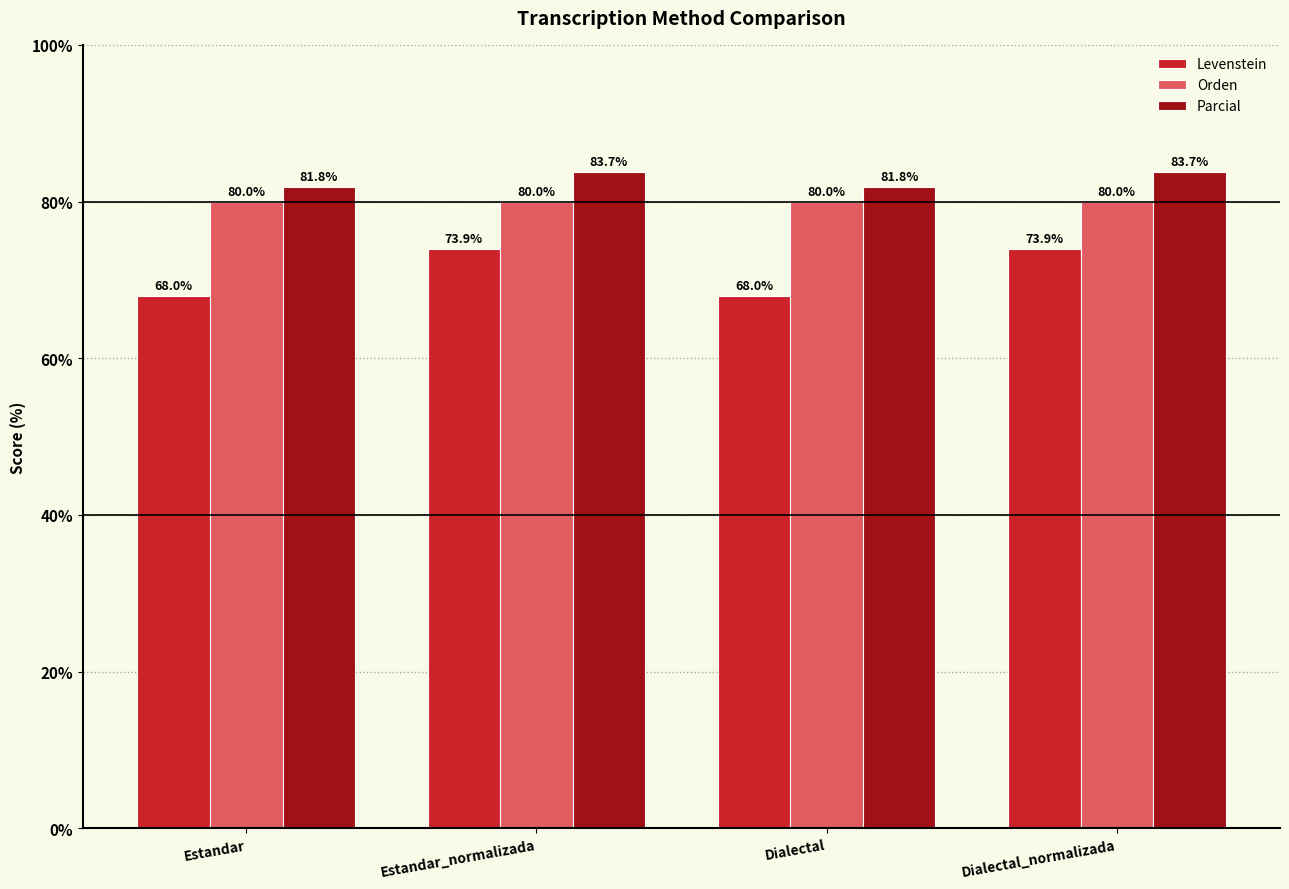

At how many categories does at least one series exceed 74?

4